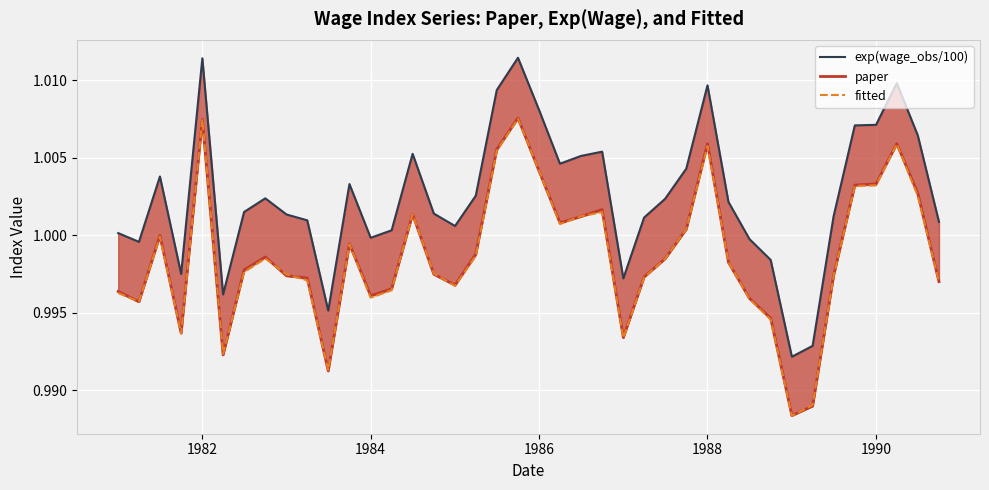

Which series has the largest range (max minus min)?

exp(wage_obs/100)